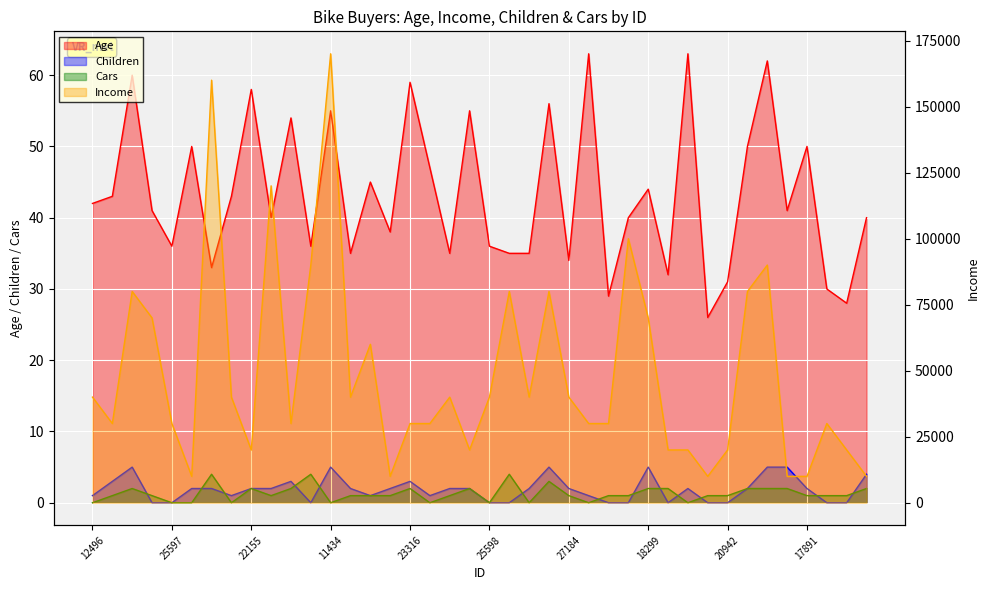

True or false: Age and Cars intersect in this chart.

False